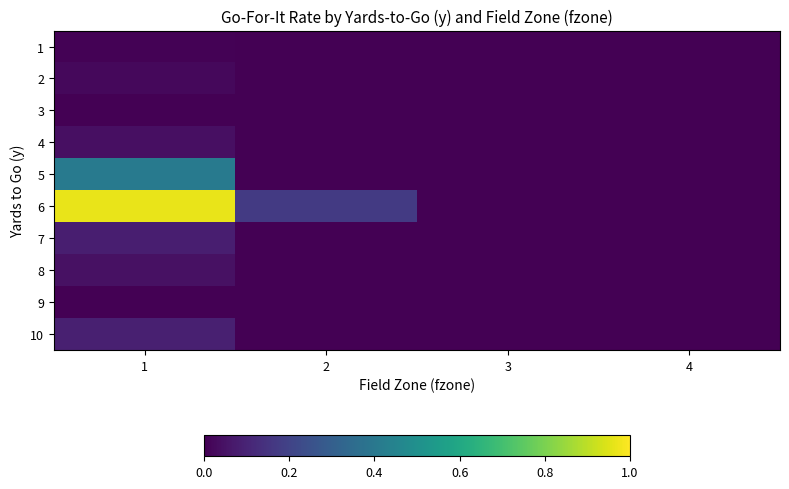

Count the number of categories in the chart.

4